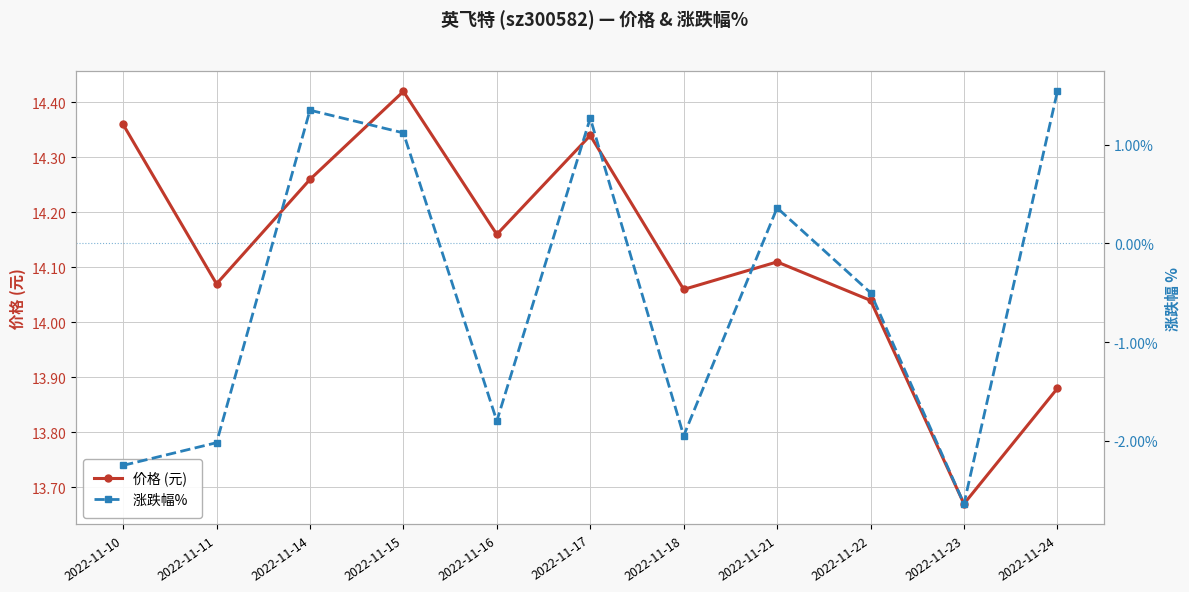

What is the difference between the maximum and minimum values in the 涨跌幅%  series?

4.2